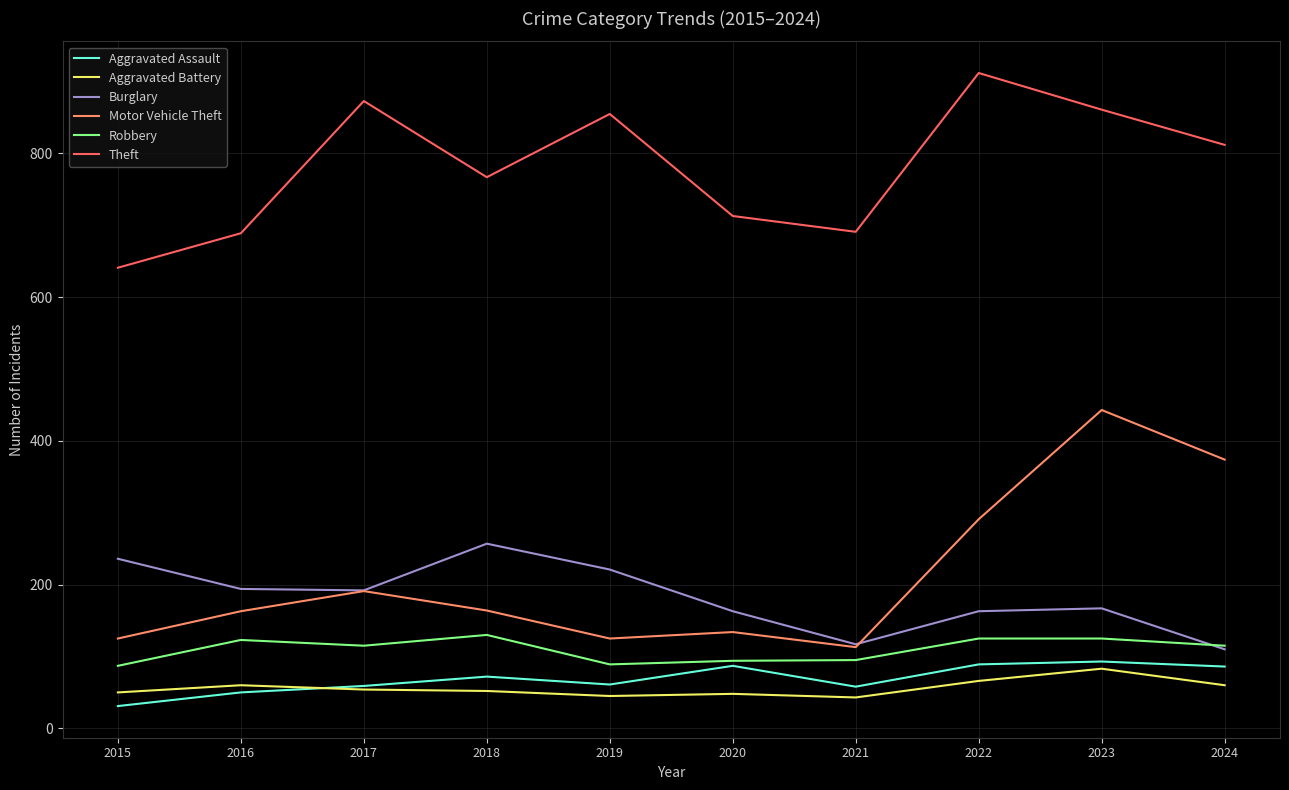

True or false: Burglary and Aggravated Assault intersect in this chart.

False